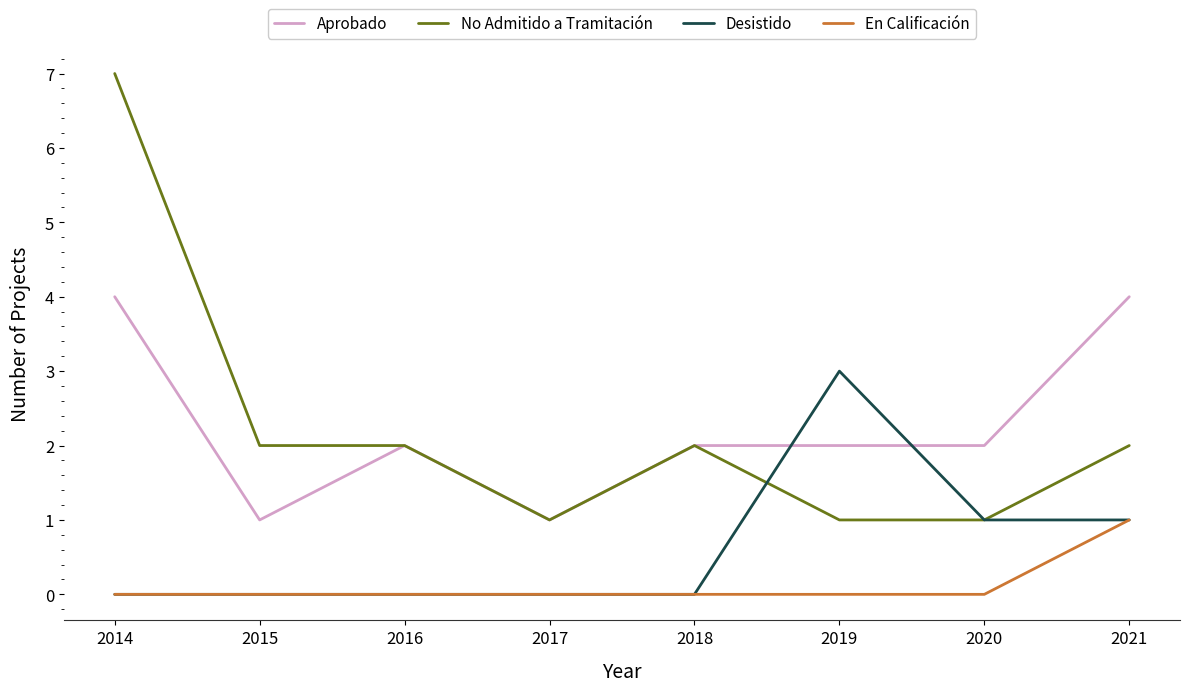

List the series in order of their peak value, lowest first.

En Calificación, Desistido, Aprobado, No Admitido a Tramitación